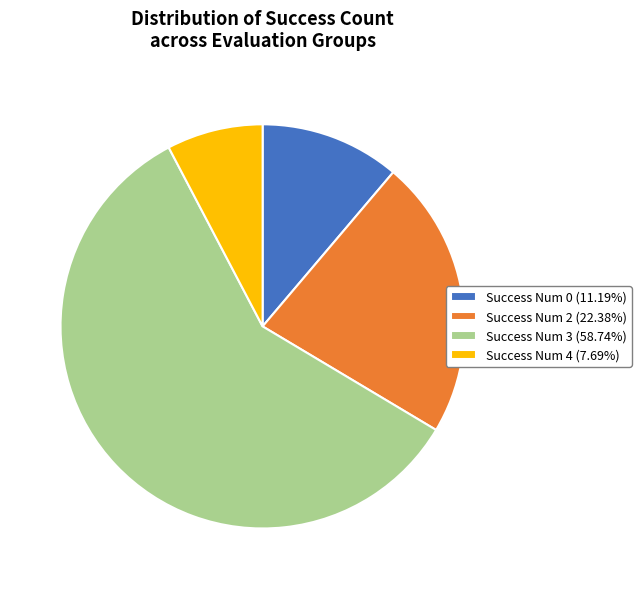

How many segments does this pie chart have?

4